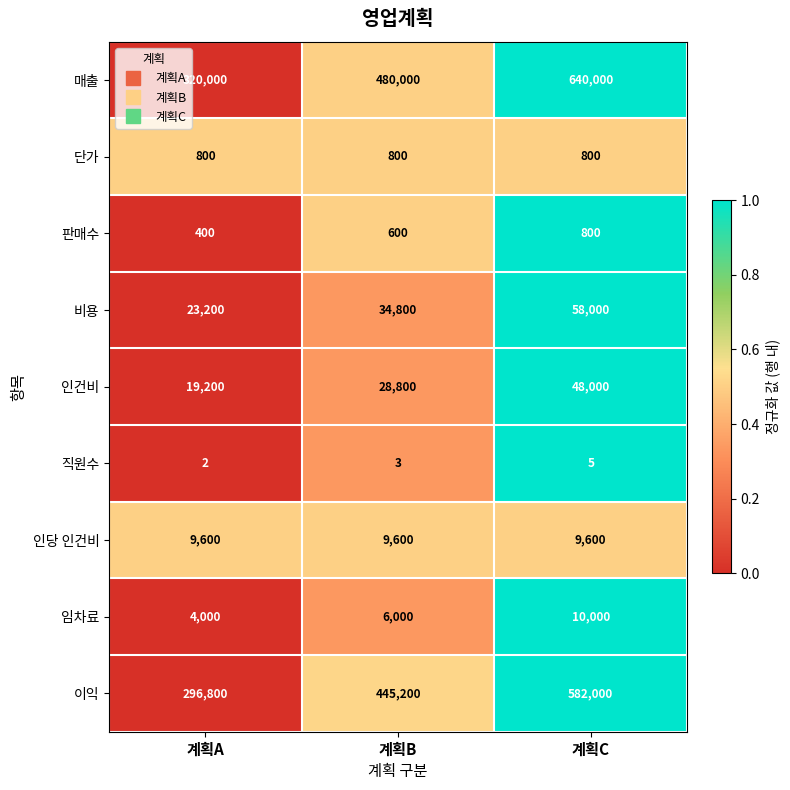

At 계획B, list the series in order from largest to smallest.

매출, 이익, 비용, 인건비, 인당 인건비, 임차료, 단가, 판매수, 직원수